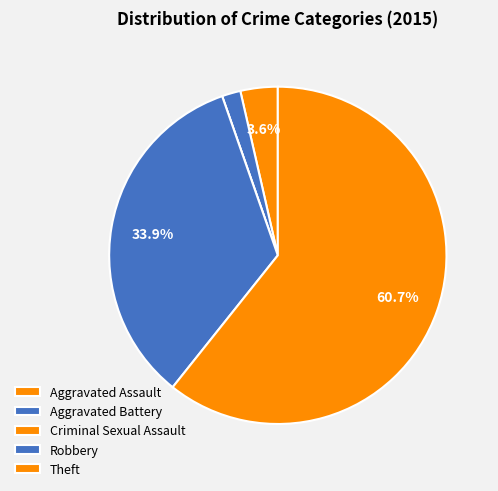

What percentage is NOT represented by Aggravated Assault?

96.4%